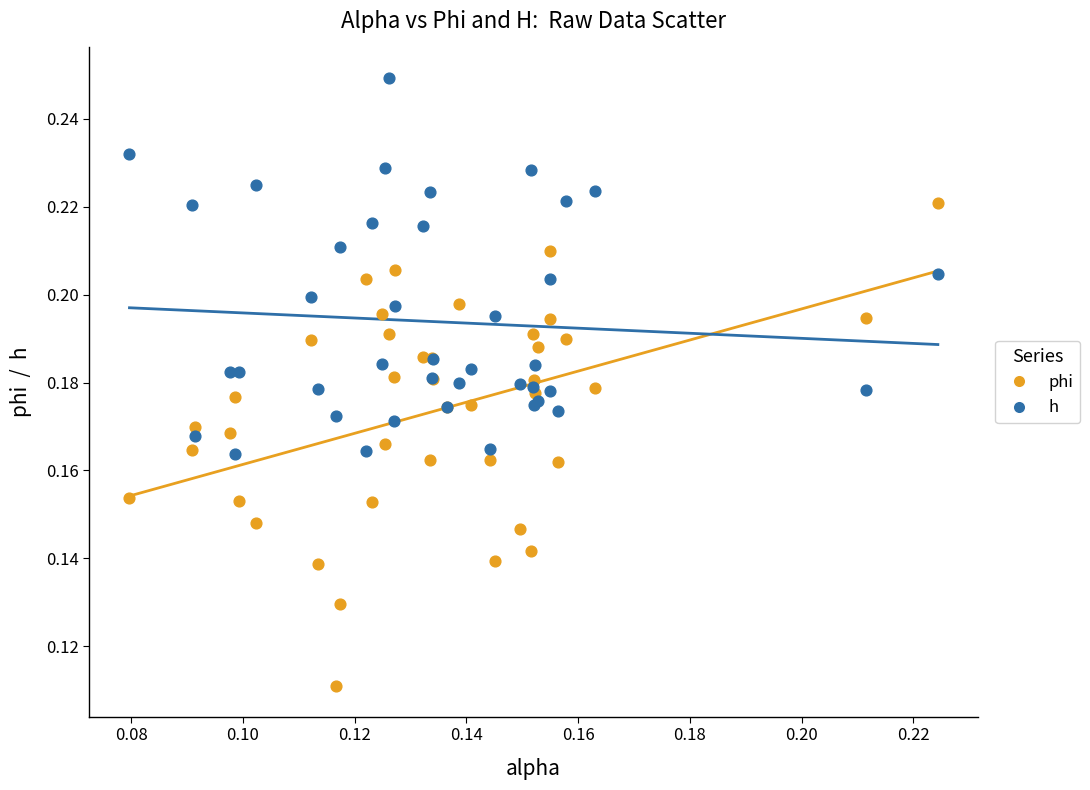

Which series has the largest Y range (max minus min)?

phi